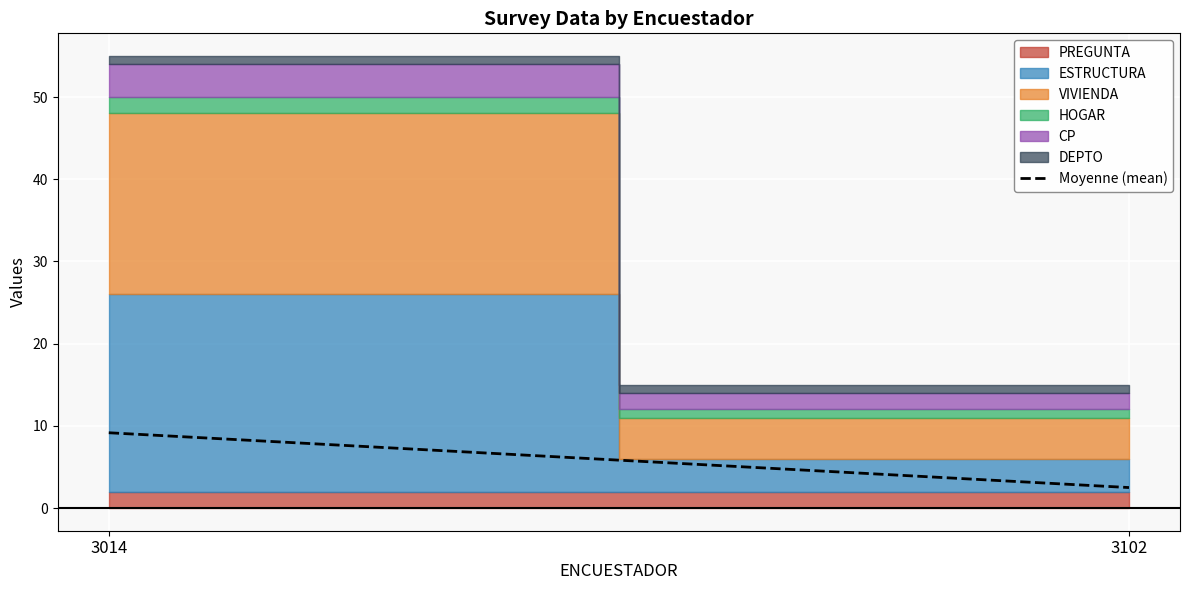

What is the average value?

5.8